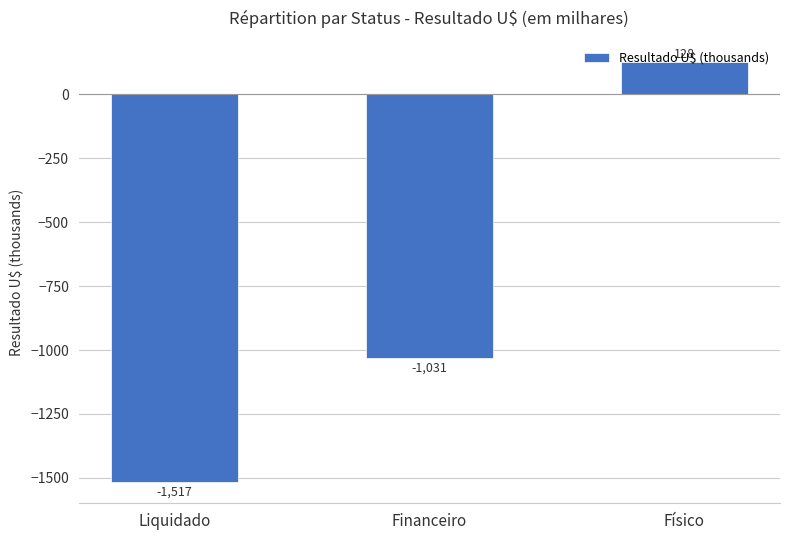

What is the difference between the values at Liquidado and Financeiro?

486.7